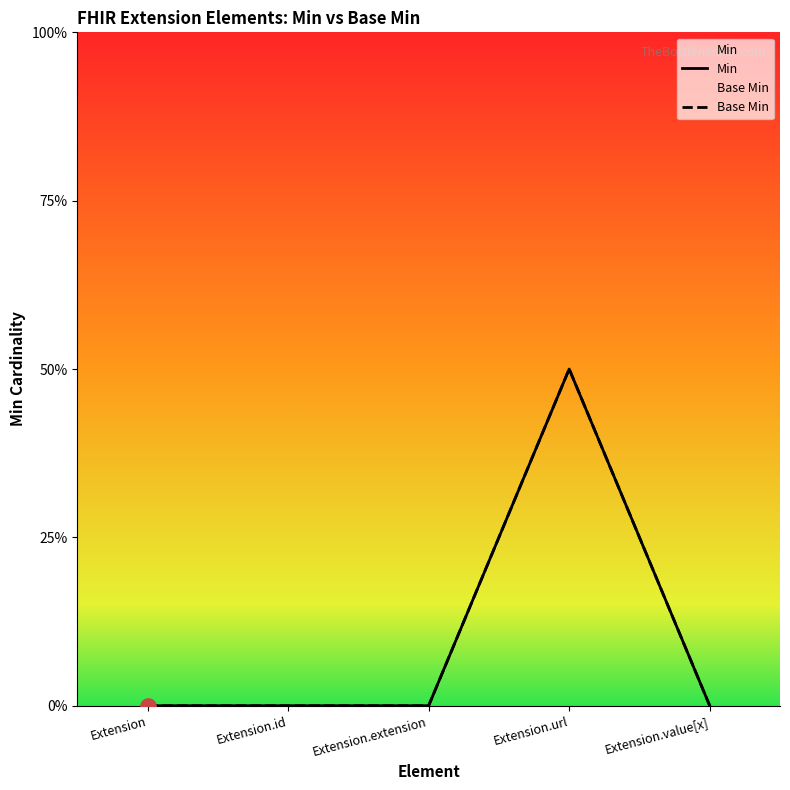

Which series contains the lowest Y value?

Min